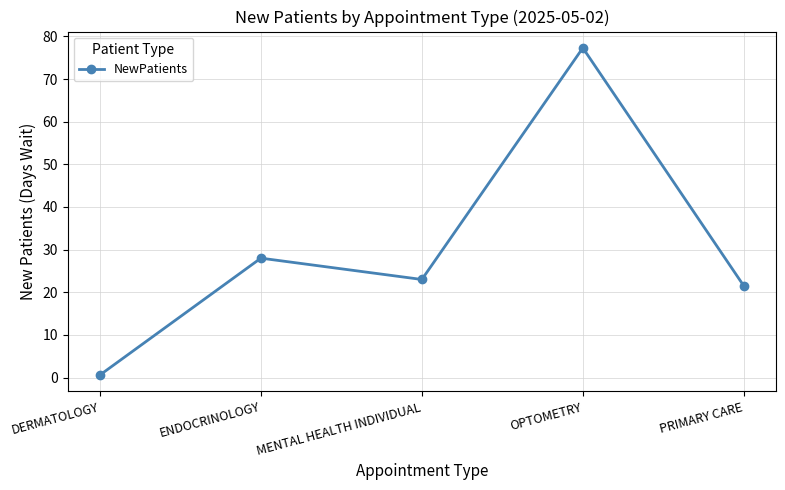

Does the chart display data point markers on the line(s)?

Yes